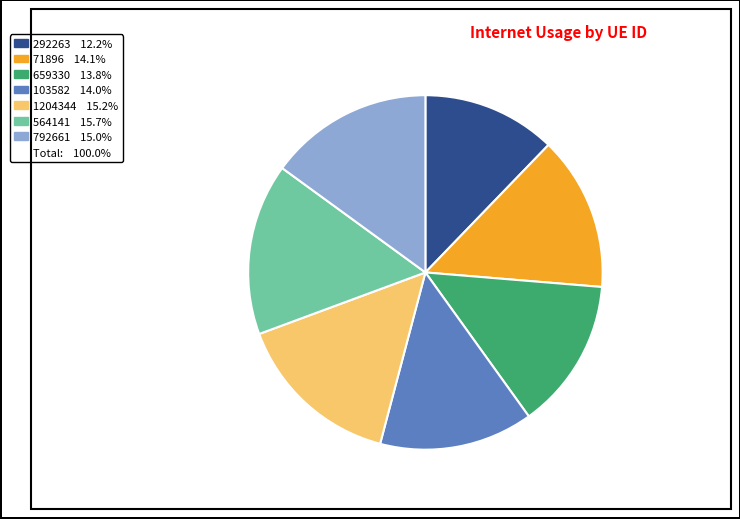

Is there any slice that represents more than half of the pie?

No